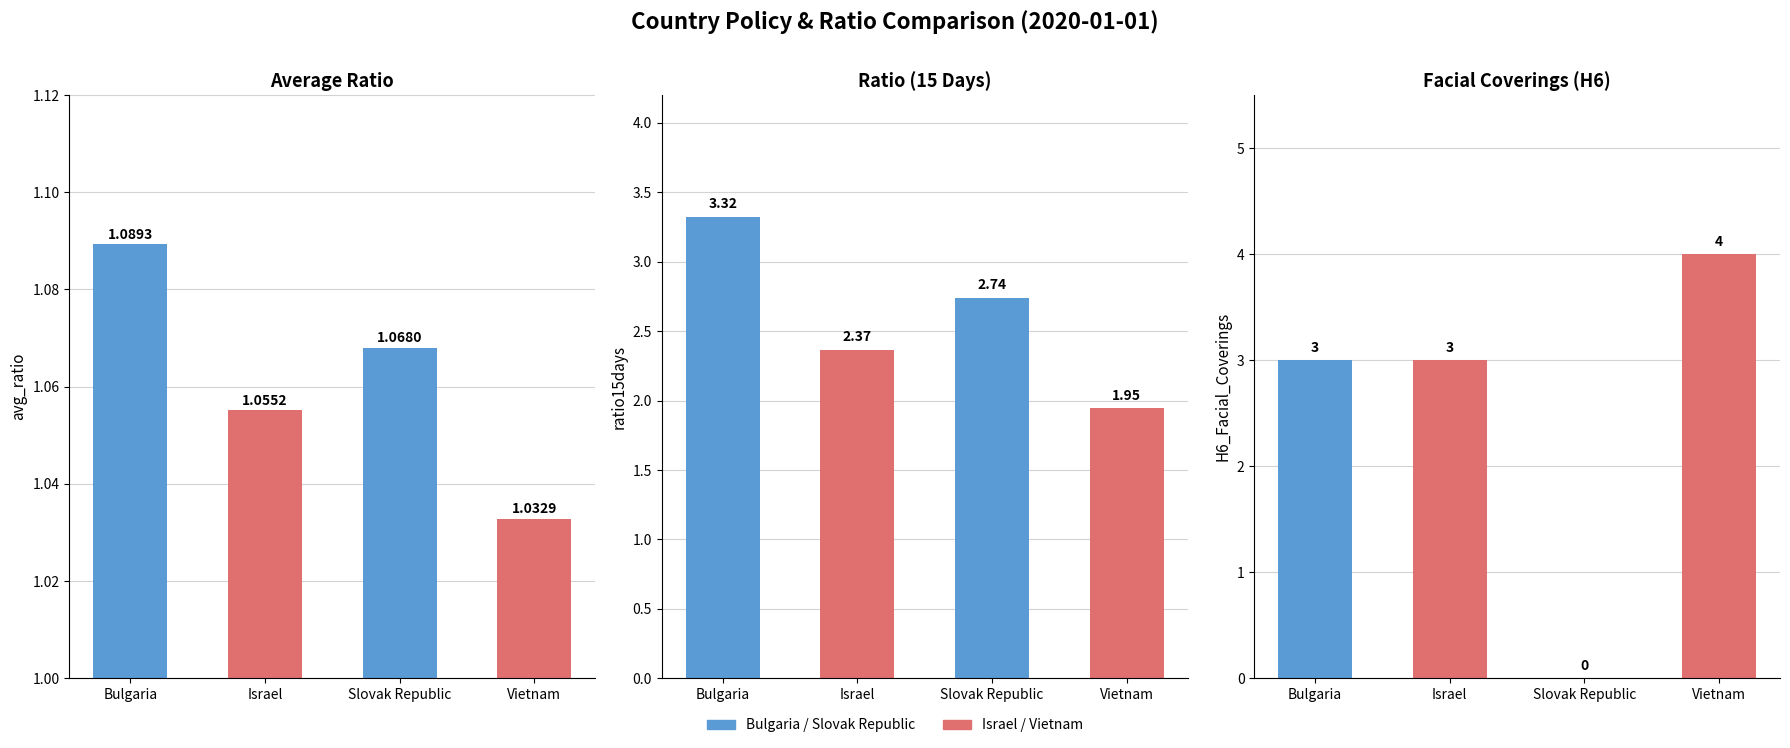

How many groups of bars are there?

4